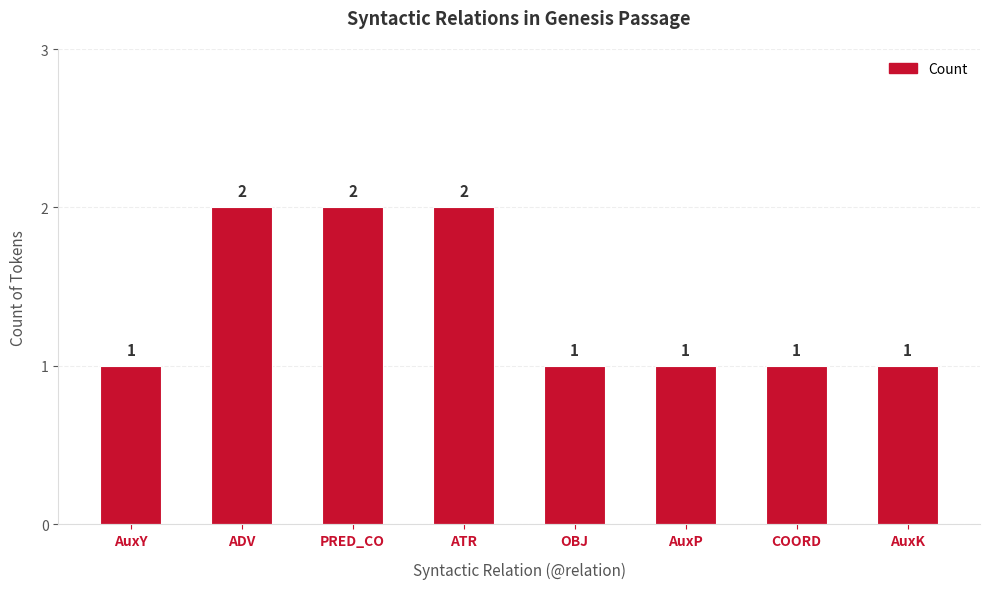

How many data points are above 1?

3